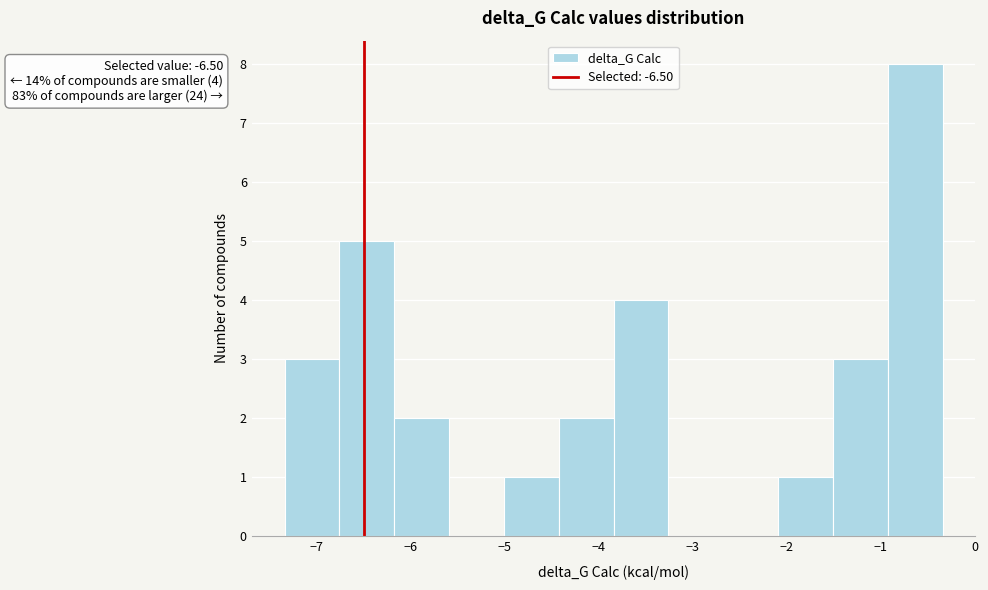

Which range on the x-axis has the tallest bar?

-0.9 to -0.3